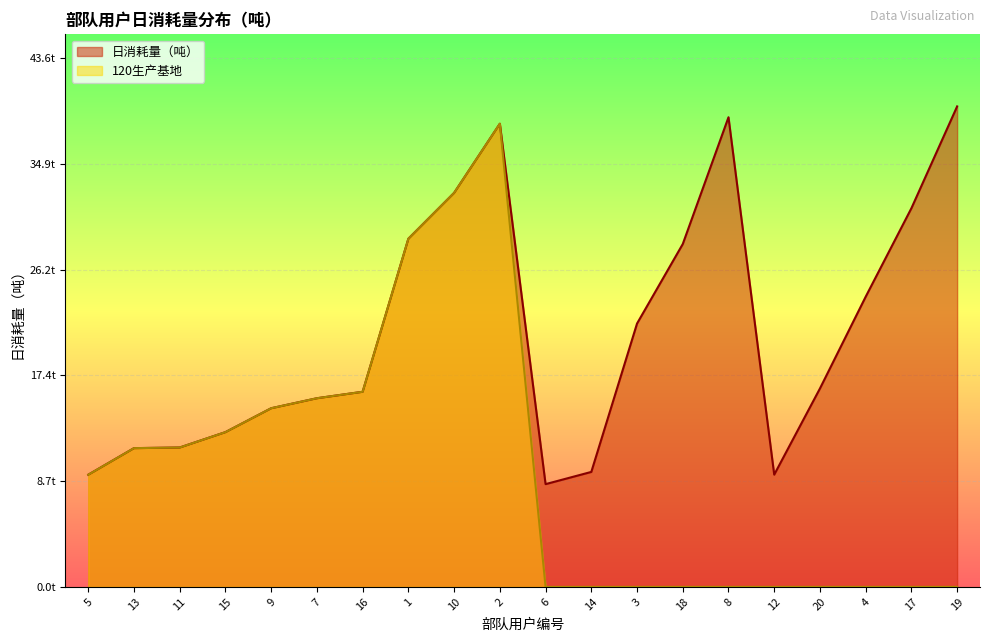

Rank the series by their average value, from lowest to highest.

120生产基地, 日消耗量（吨）